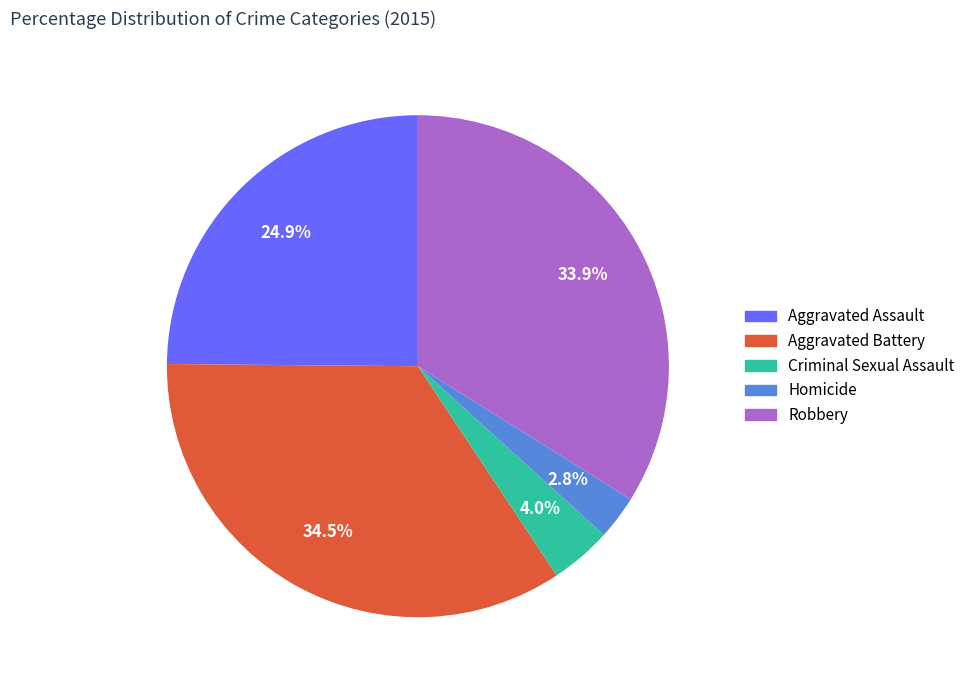

Which slice is the smallest?

Homicide